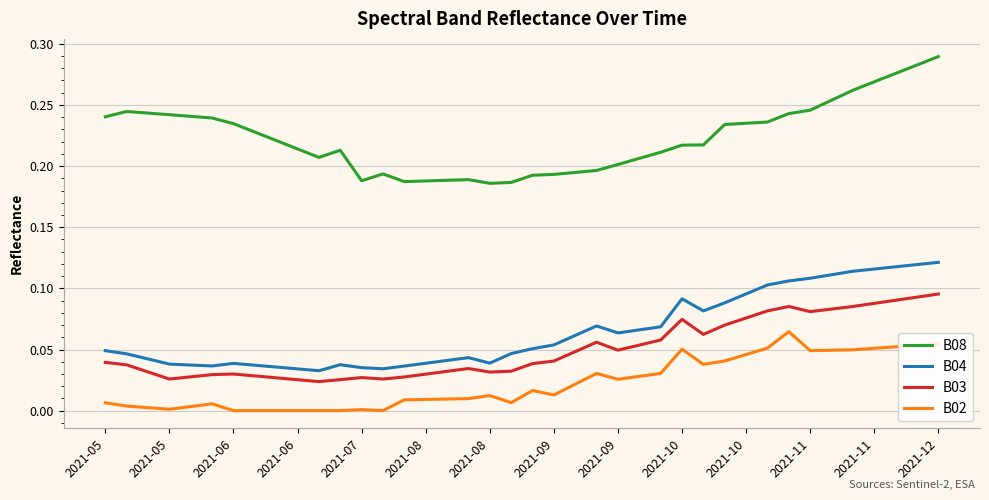

True or false: B02 and B08 intersect in this chart.

False